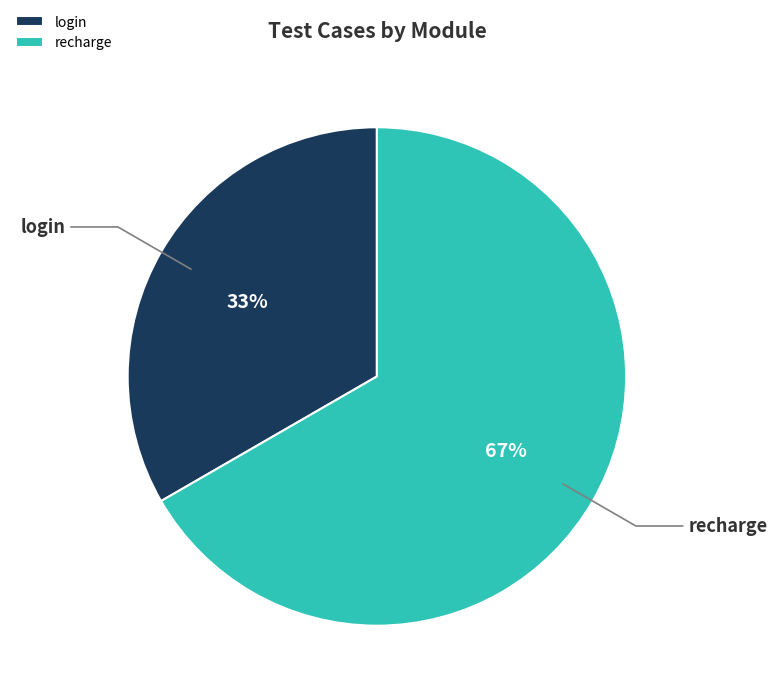

To the nearest percent, what percentage of the pie is login?

33%